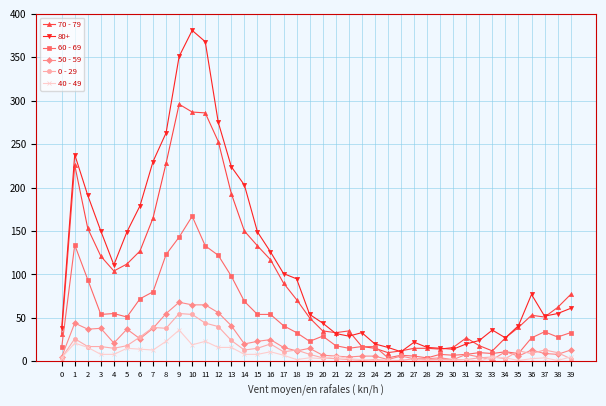

What is the value of the 60 - 69 point at the 8th from the left?

80